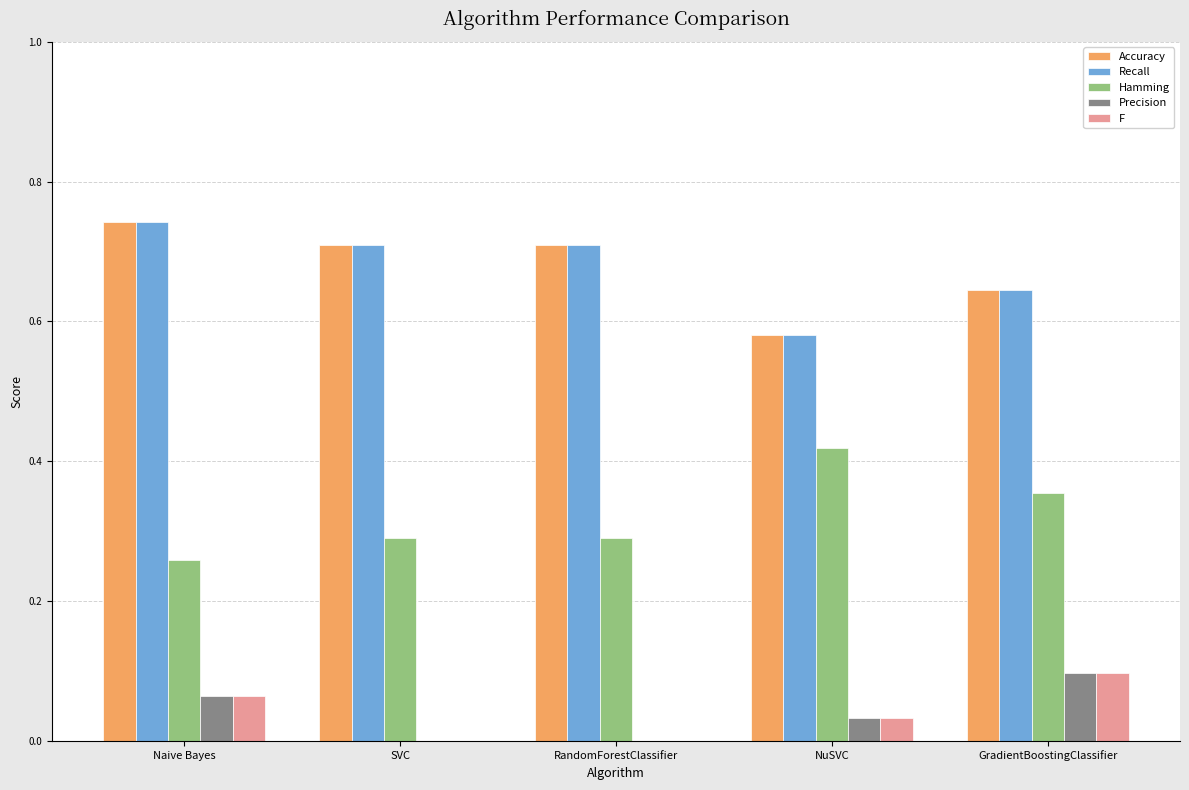

What is the total value across all series at RandomForestClassifier?

1.7